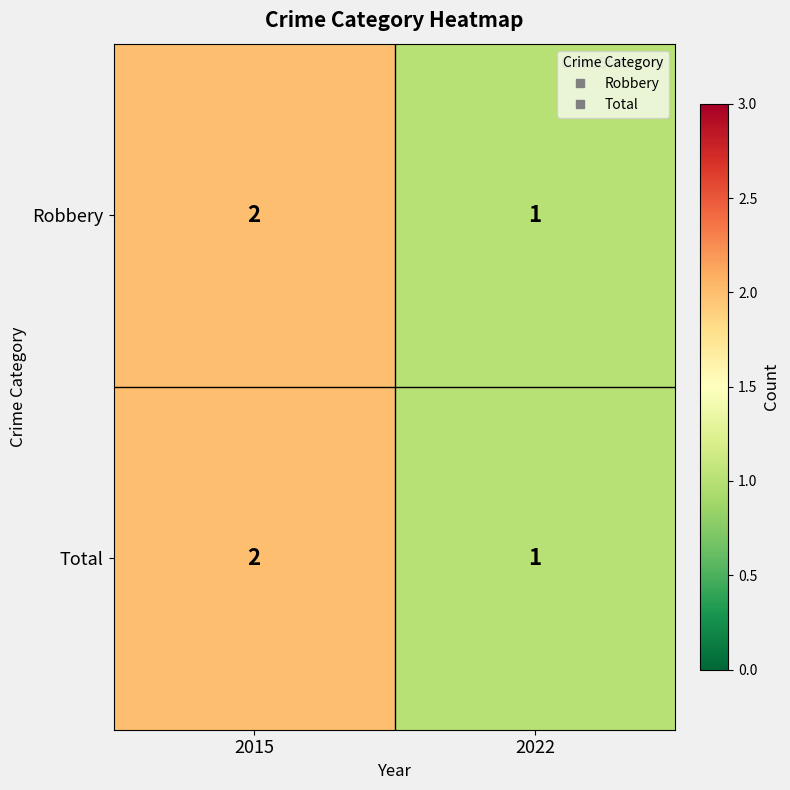

How many categories are shown in the chart?

2